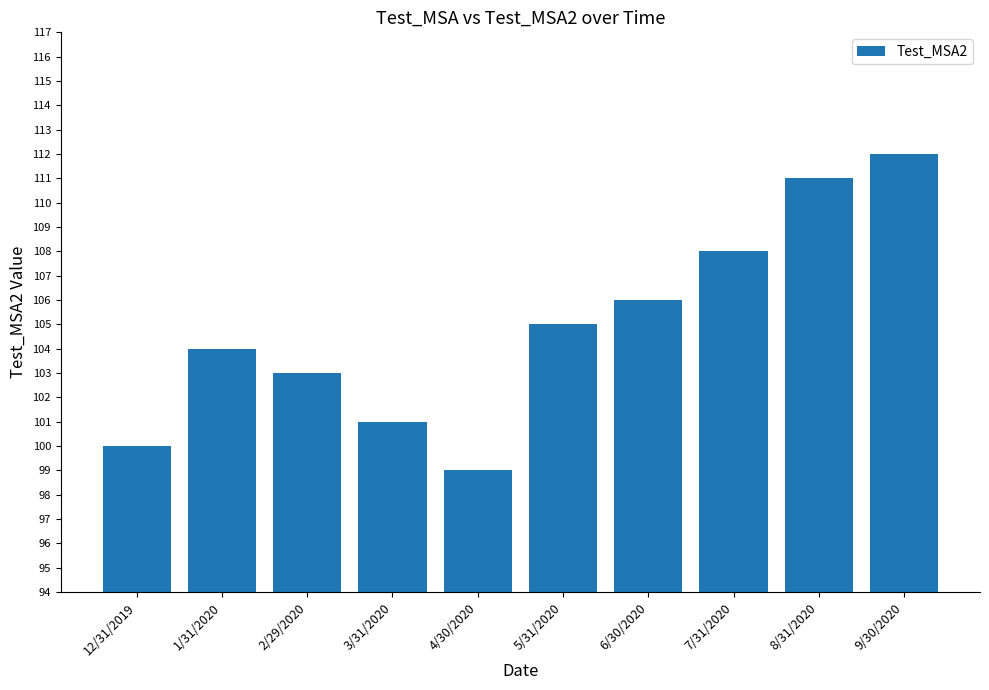

Rank the categories by value from lowest to highest.

4/30/2020, 12/31/2019, 3/31/2020, 2/29/2020, 1/31/2020, 5/31/2020, 6/30/2020, 7/31/2020, 8/31/2020, 9/30/2020